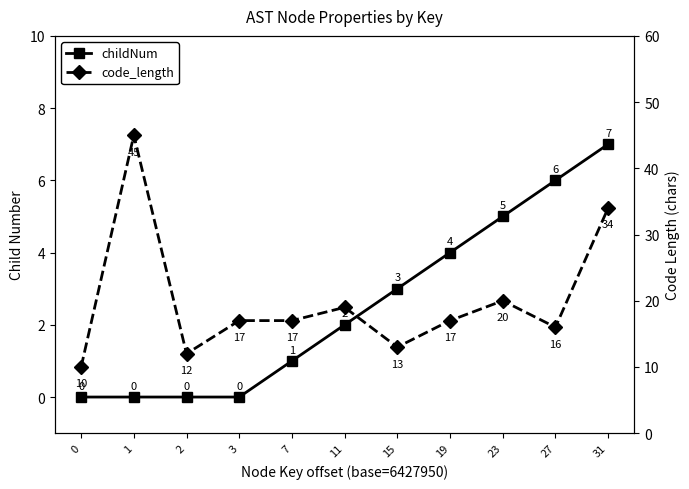

Reading right to left, list all the values displayed in this chart.

childNum: 7	6	5	4	3	2	1	0	0	0	0
code_length: 34	16	20	17	13	19	17	17	12	45	10